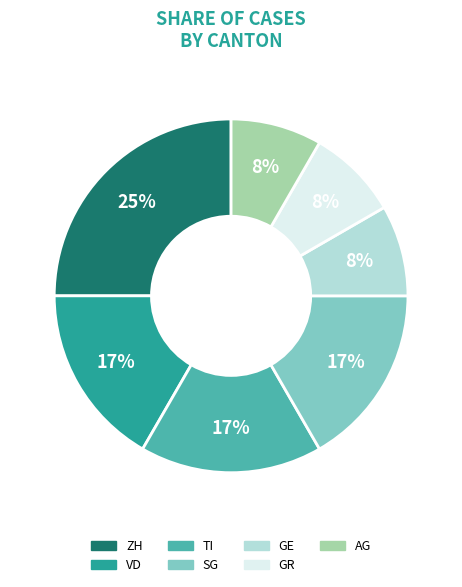

To the nearest percent, what is the difference between the largest and smallest slice percentages?

17%